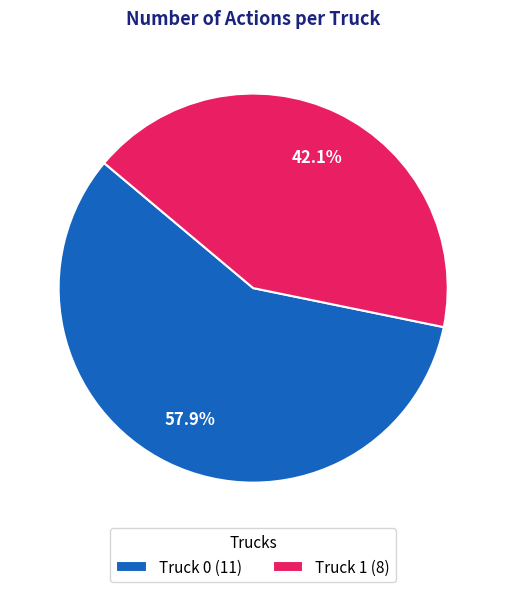

The Truck 1 slice represents 51% of the pie. True or false?

False